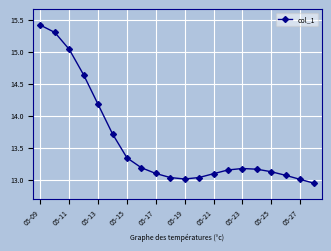

What is the greatest value displayed?

15.4